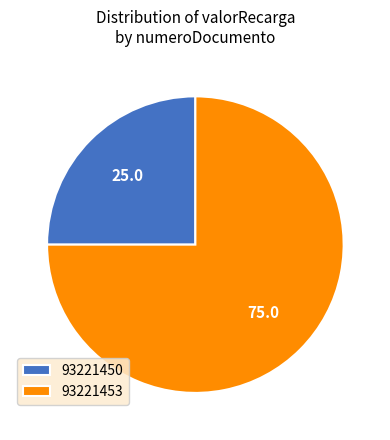

Between 93221453 and 93221450, which is larger?

93221453